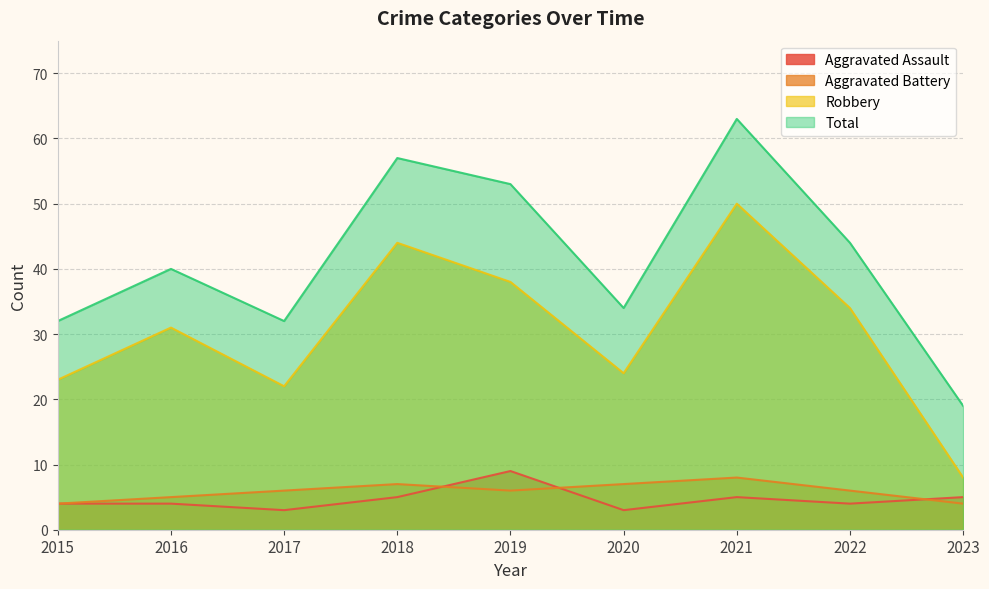

True or false: Aggravated Battery and Total cross at least once.

False